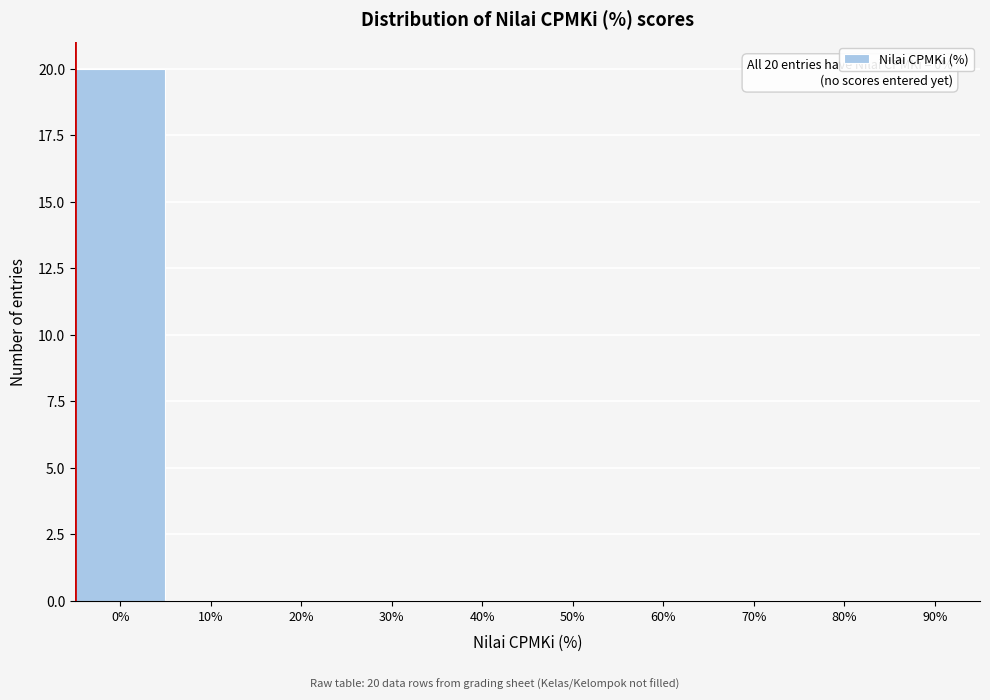

Reading right to left, what are all the values shown in this chart?

90%=0	80%=0	70%=0	60%=0	50%=0	40%=0	30%=0	20%=0	10%=0	0%=20